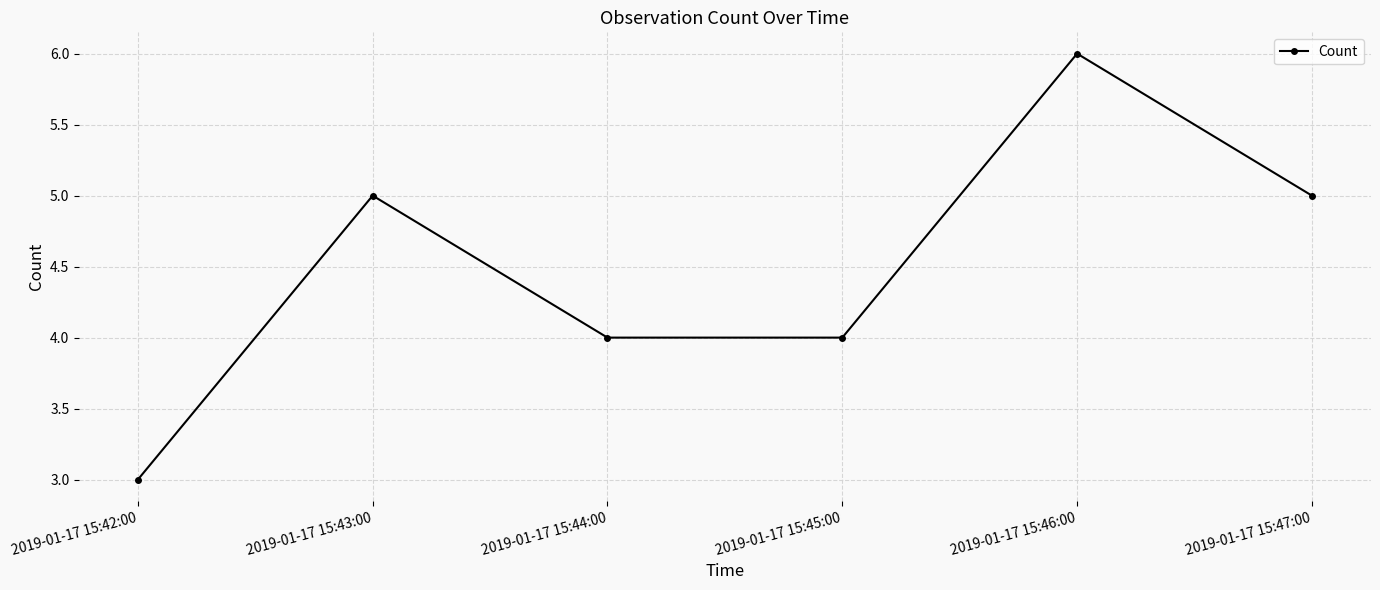

Where is the first local maximum?

2019-01-17 15:43:00